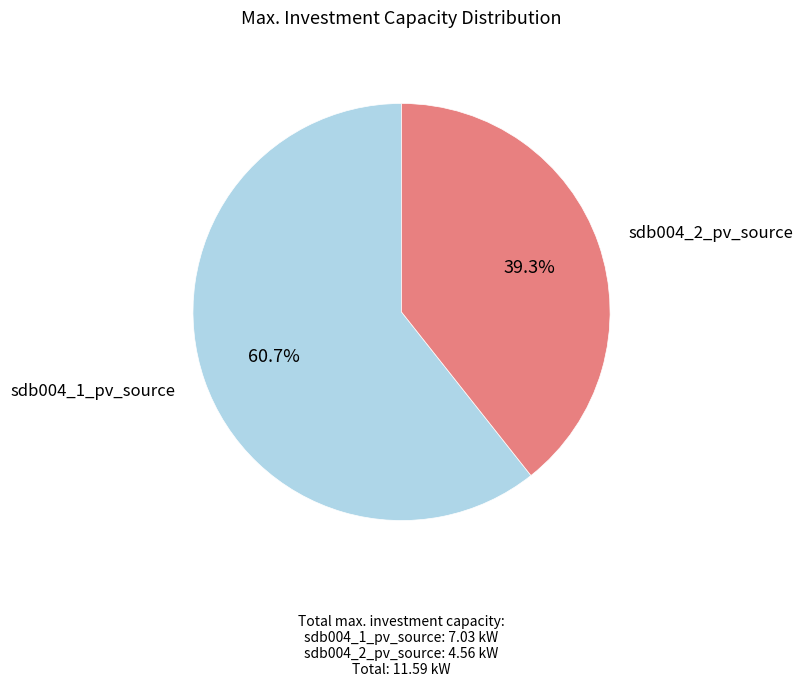

What is the total percentage of sdb004_1_pv_source and sdb004_2_pv_source?

100.0%